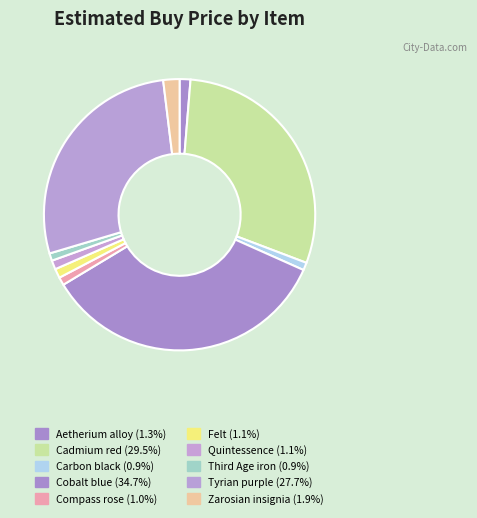

What is the change in value from Carbon black to Cobalt blue?

+141539